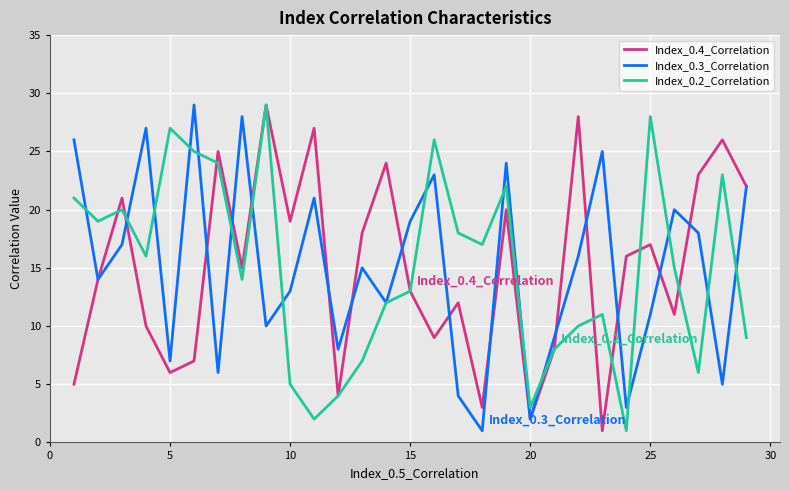

What is the maximum value shown in the chart?

29